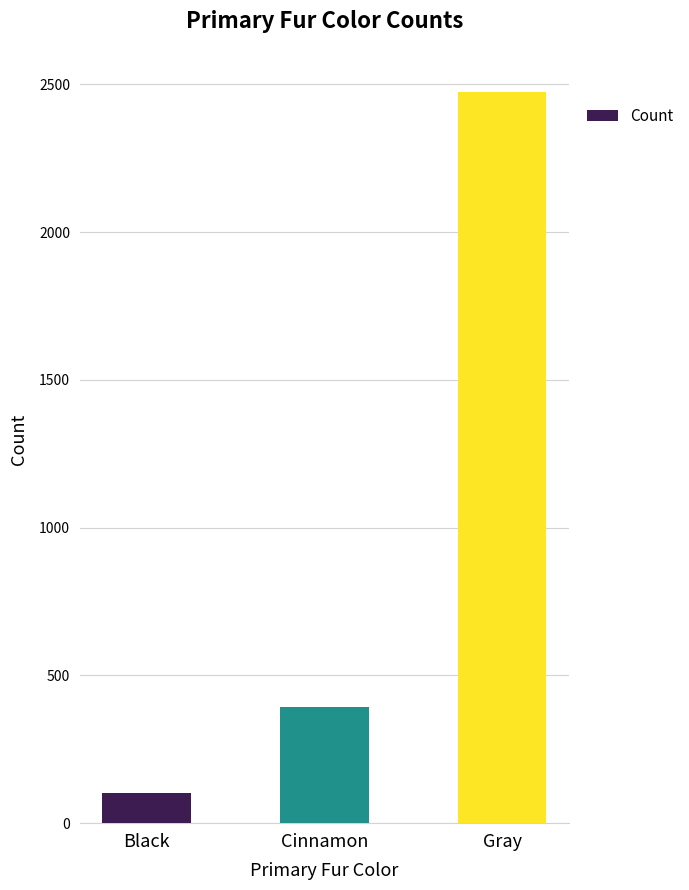

What is the change in value from Black to Gray?

+2370